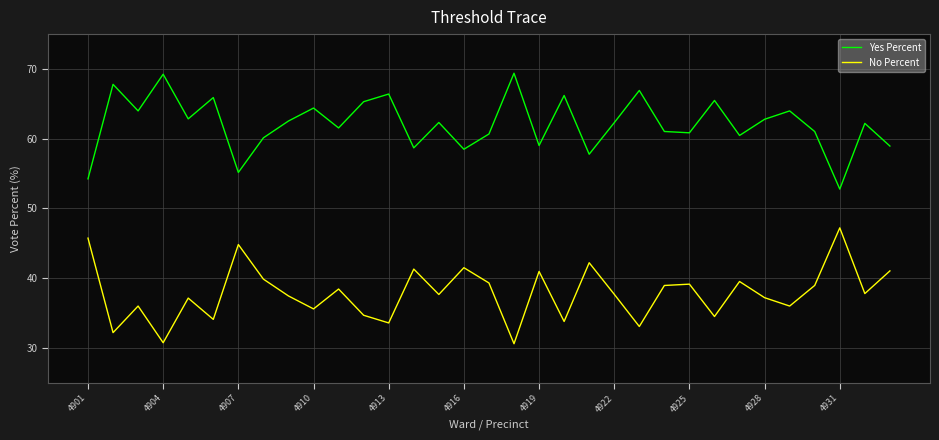

What is the greatest value displayed?

69.4